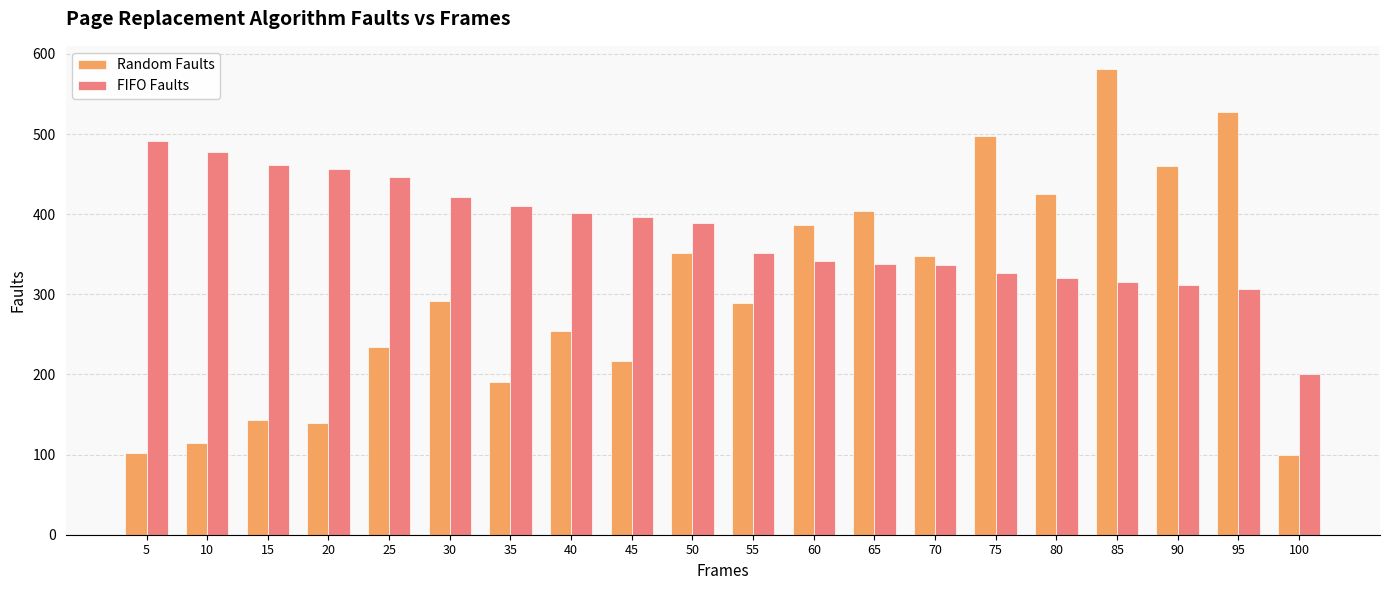

Rank the series by their maximum value, from lowest to highest.

FIFO Faults, Random Faults